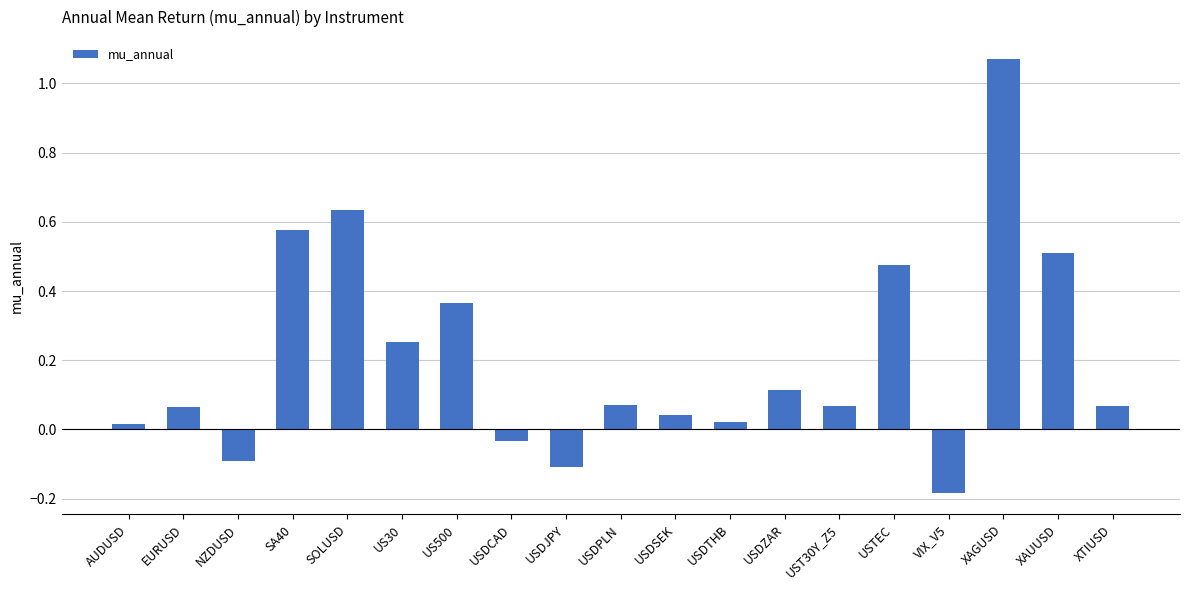

The chart shows a value of -0.2 at USDJPY. True or false?

False